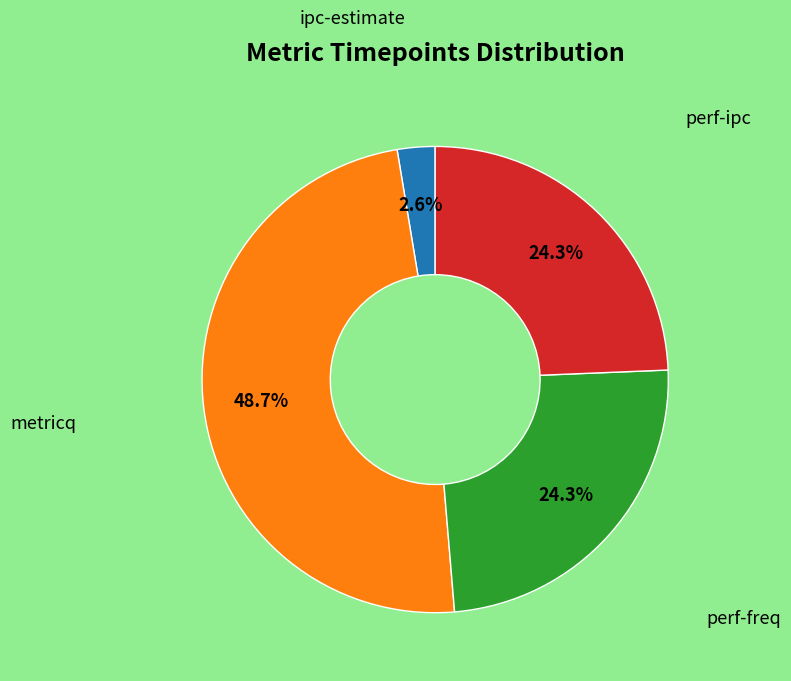

Is there any slice that represents more than half of the pie?

No